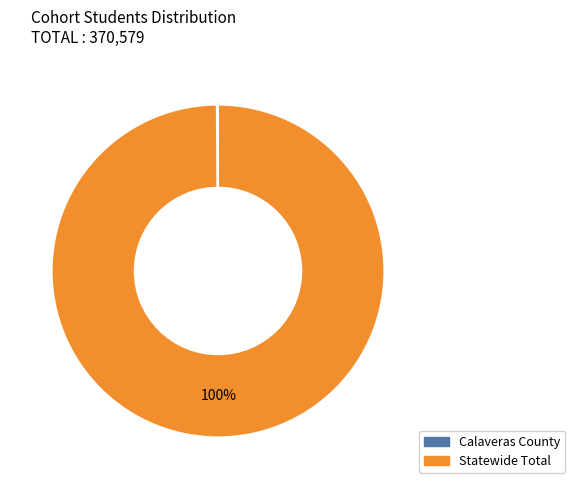

Is it true that Statewide Total is 92% of the pie?

False